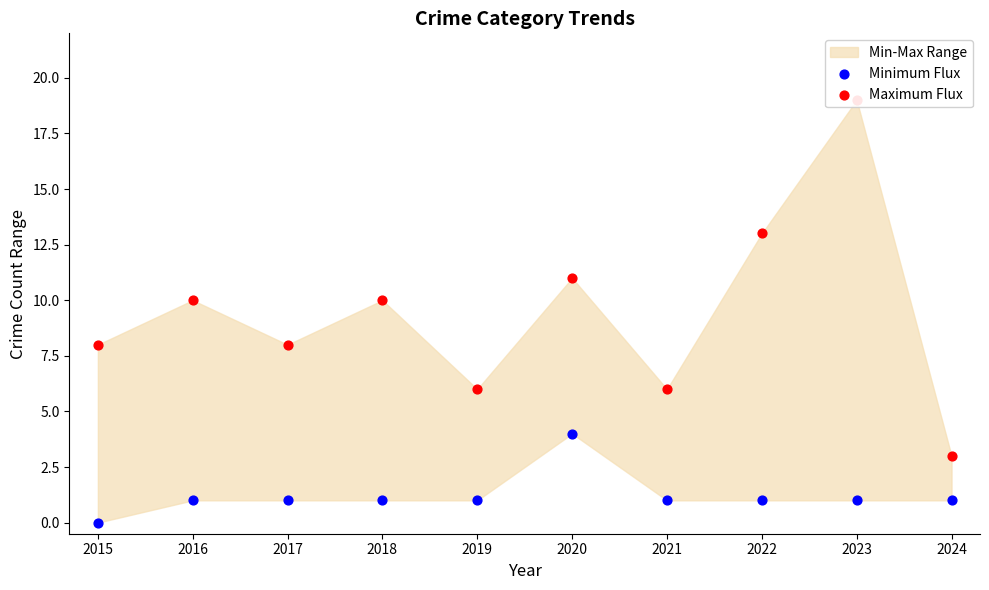

Which series reaches the maximum Y coordinate?

Maximum Flux